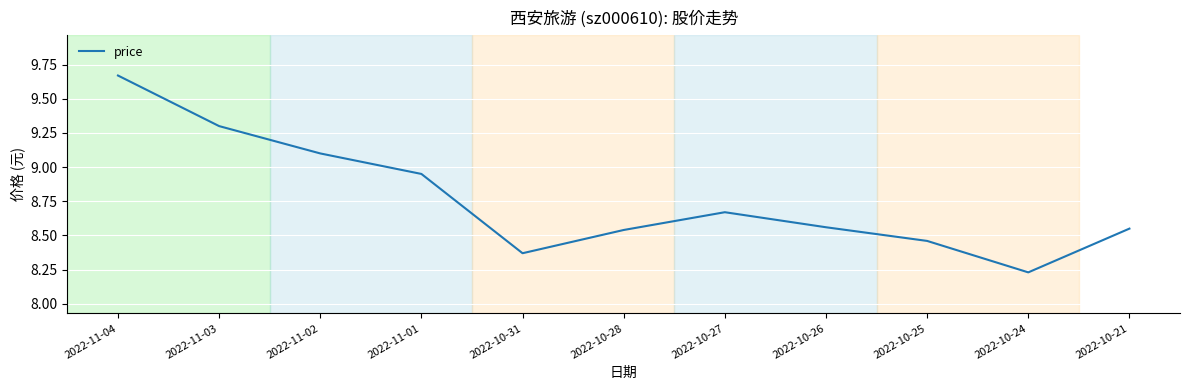

What is the sum of the values at 2022-10-21 and 2022-10-31?

16.9